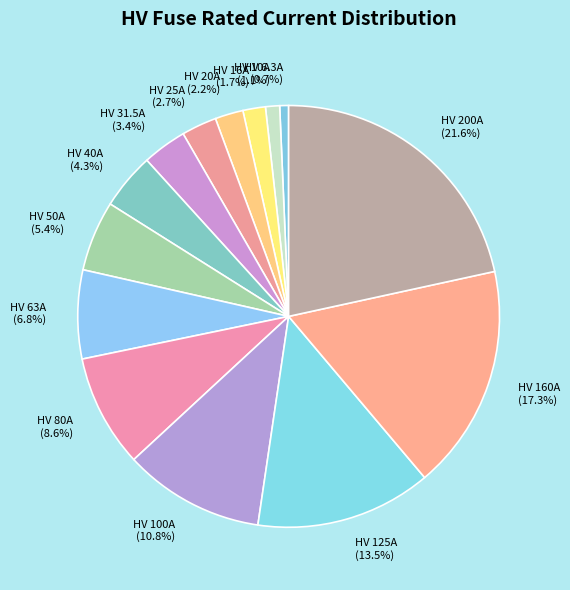

What is the ratio of the value at HV 31.5A to the value at HV 200A?

0.2